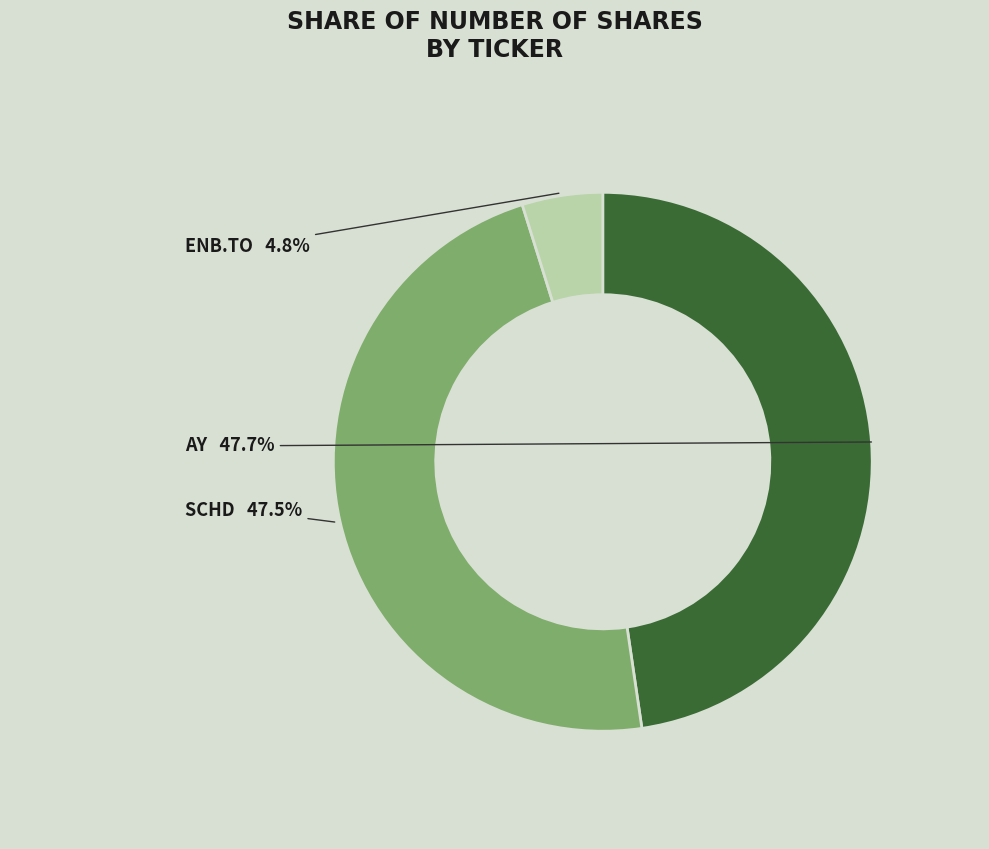

Does any single category account for the majority?

No